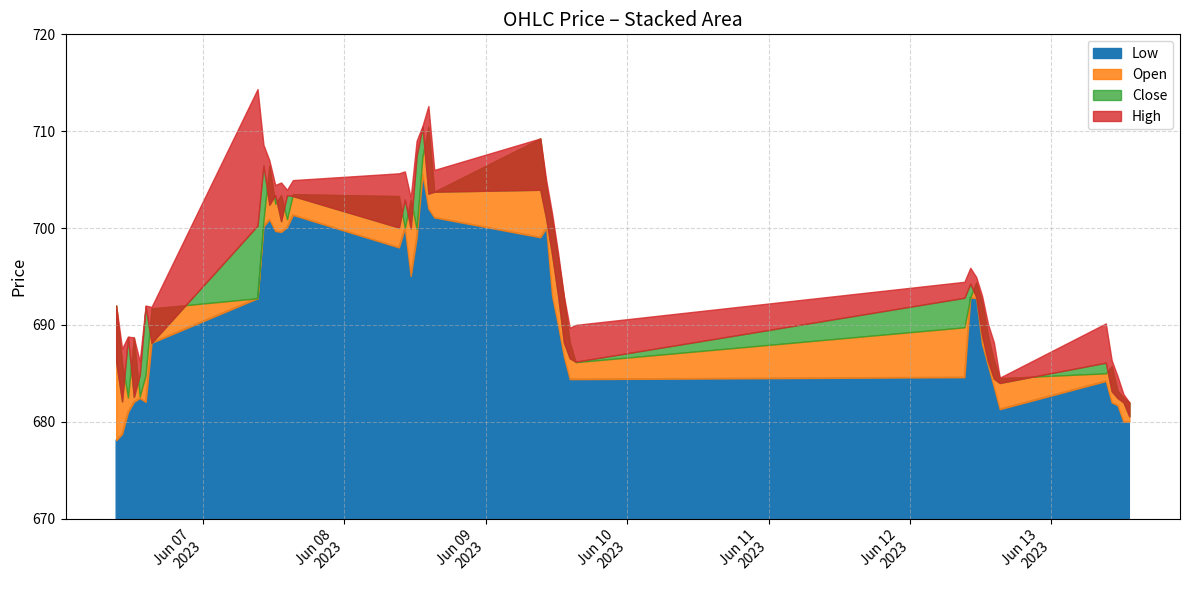

True or false: Close and Open cross at least once.

True